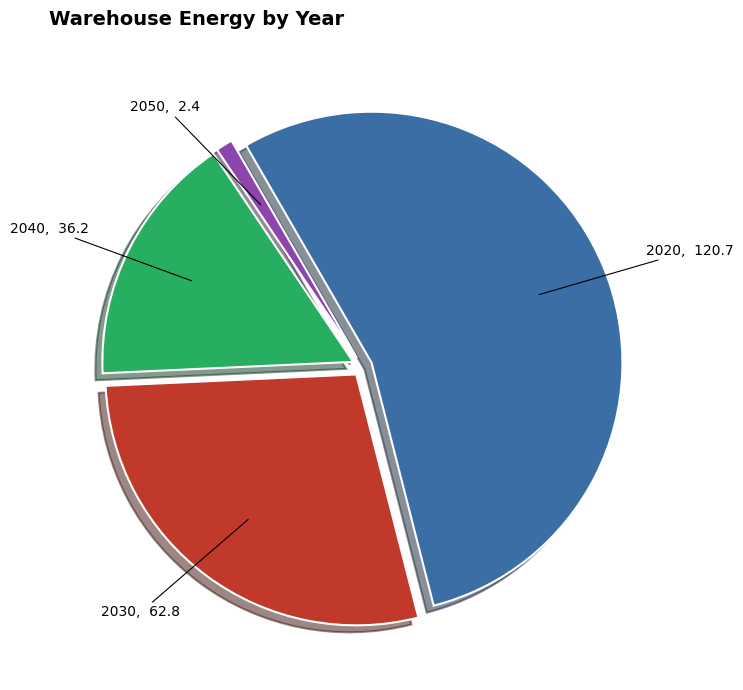

What is the largest slice in the pie chart?

2020